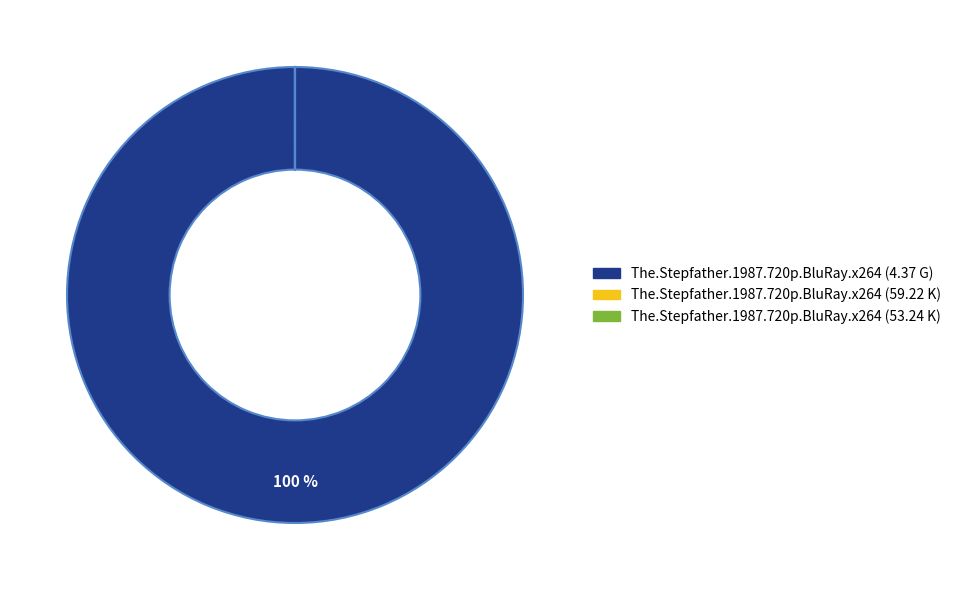

Does any single category account for the majority?

Yes